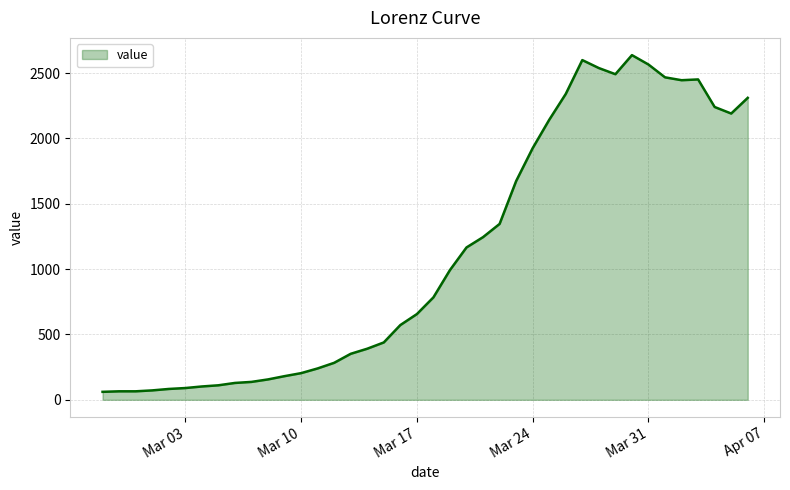

What is the minimum value shown in the chart?

61